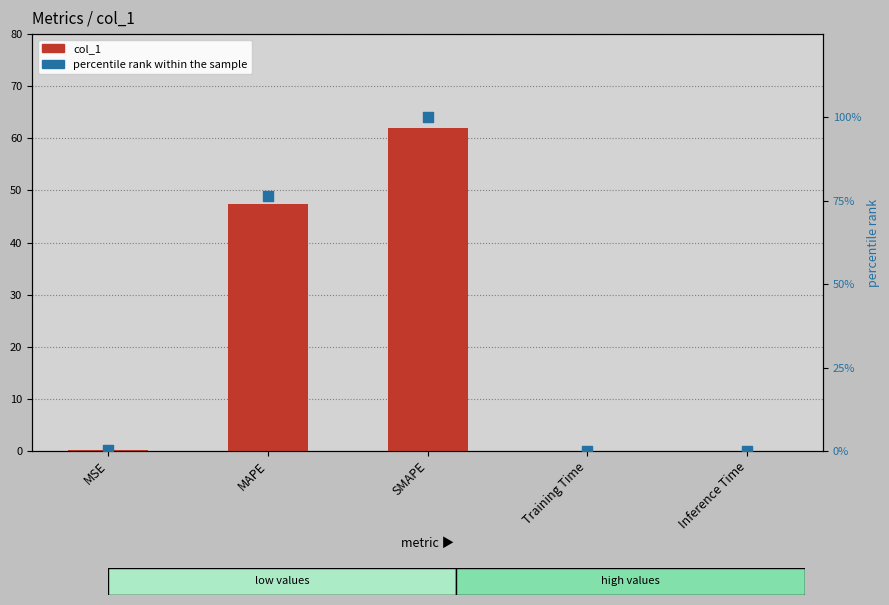

Which series reaches the maximum Y coordinate?

percentile rank within the sample